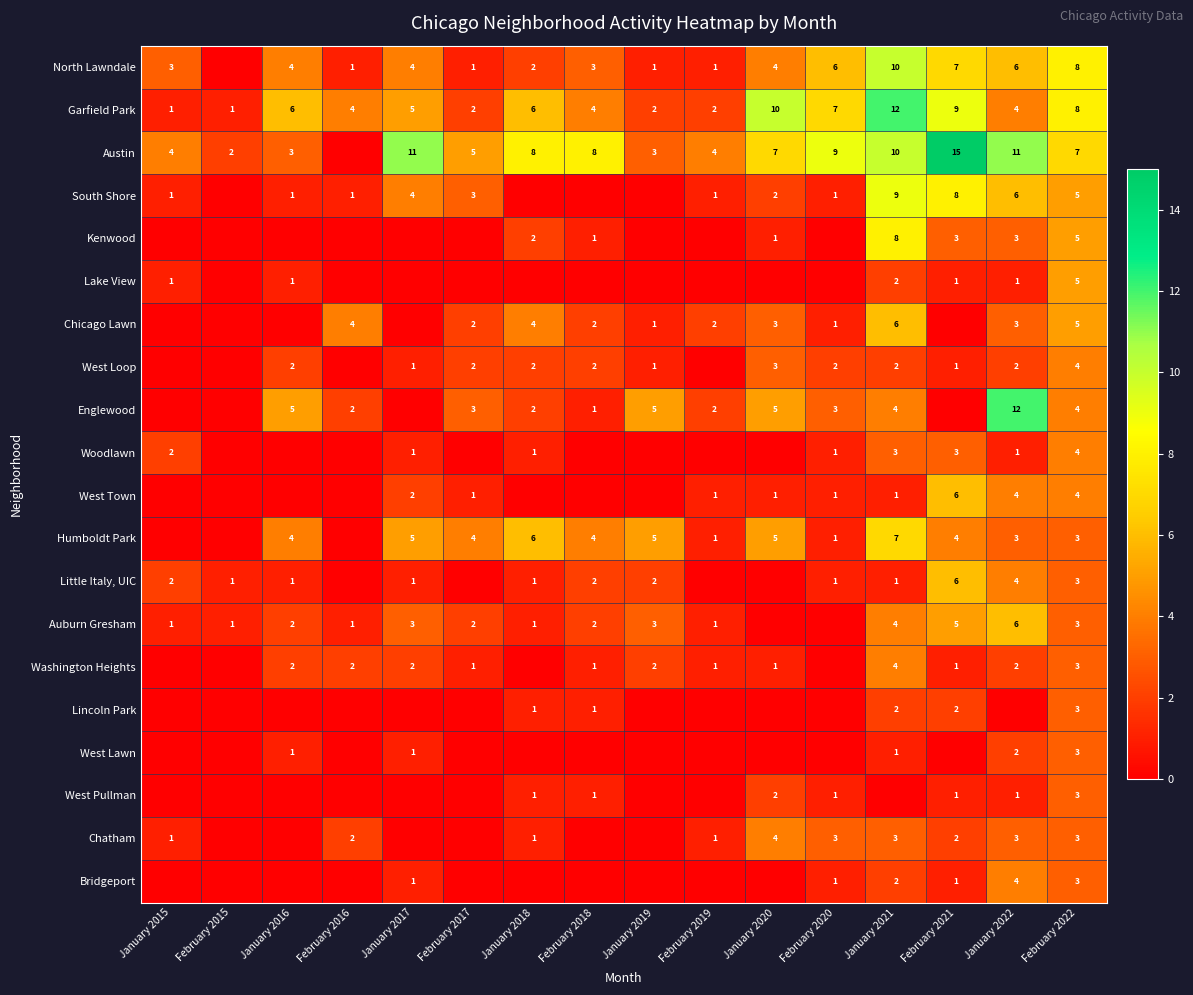

What is the sum of all Garfield Park values?

83